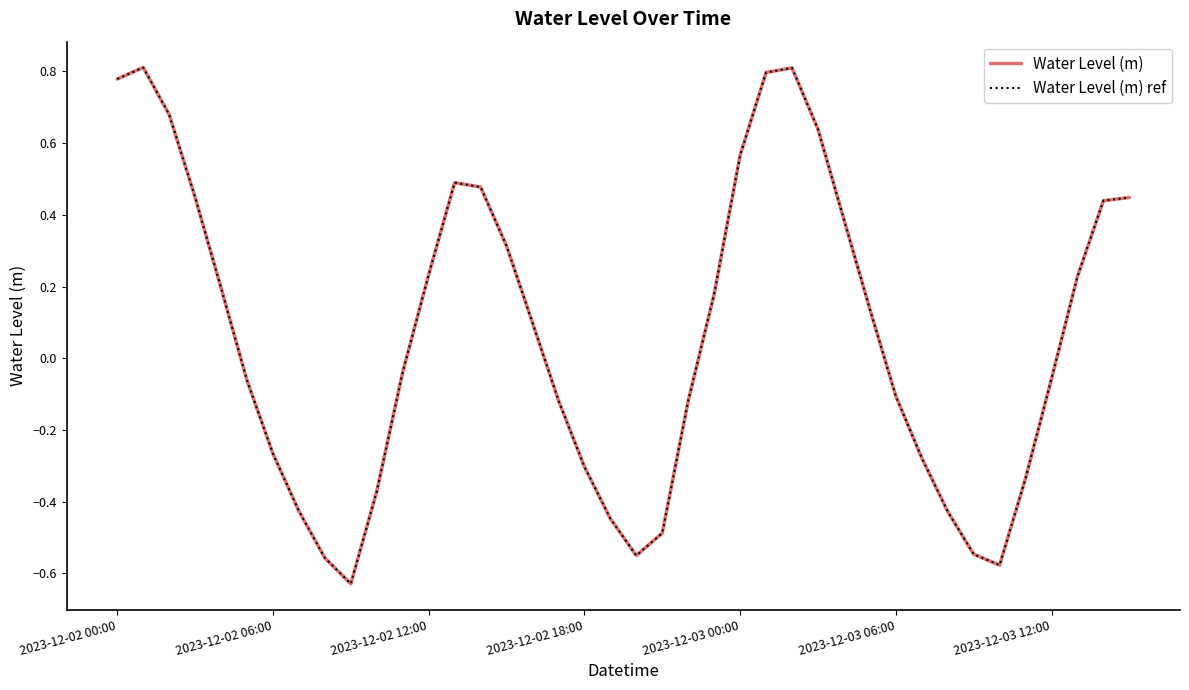

Is this an area chart (filled region under the line)?

No